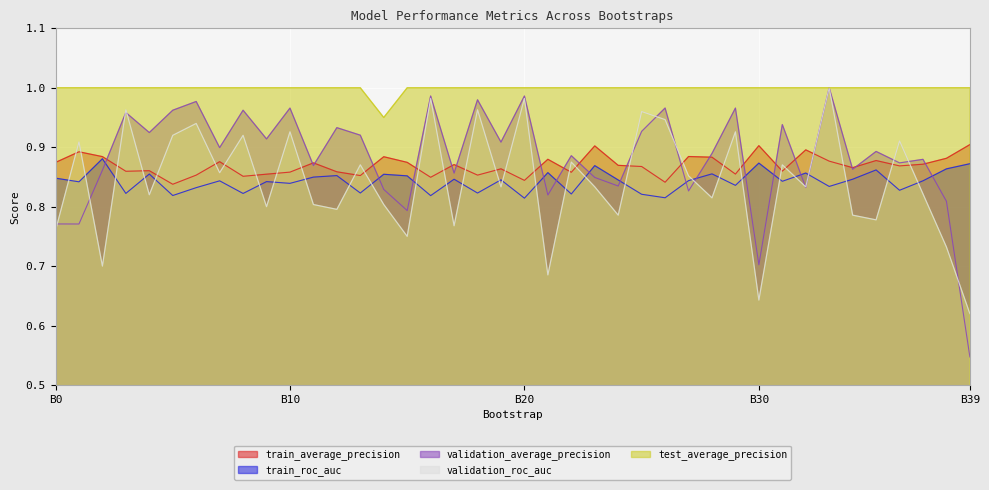

What is the minimum value for validation_average_precision?

0.5